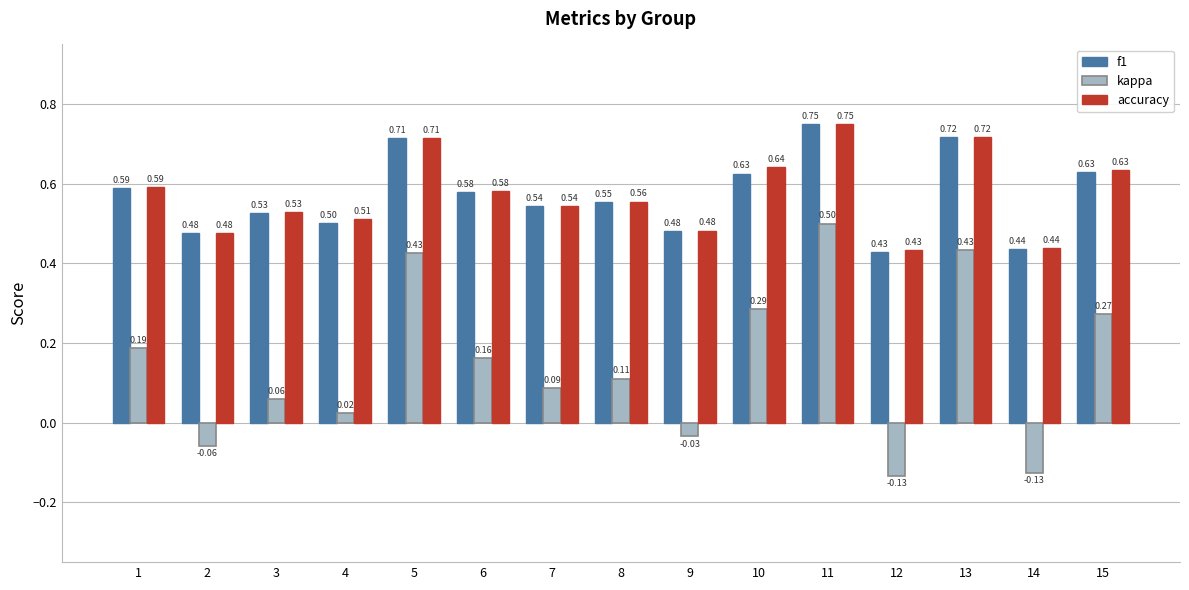

Which series changed the most between 4 and 5?

kappa